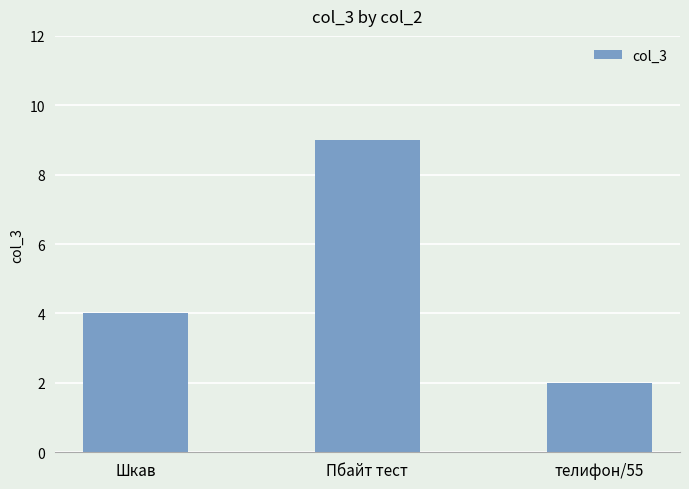

List the labels in order of value, largest first.

Пбайт тест, Шкав, телифон/55